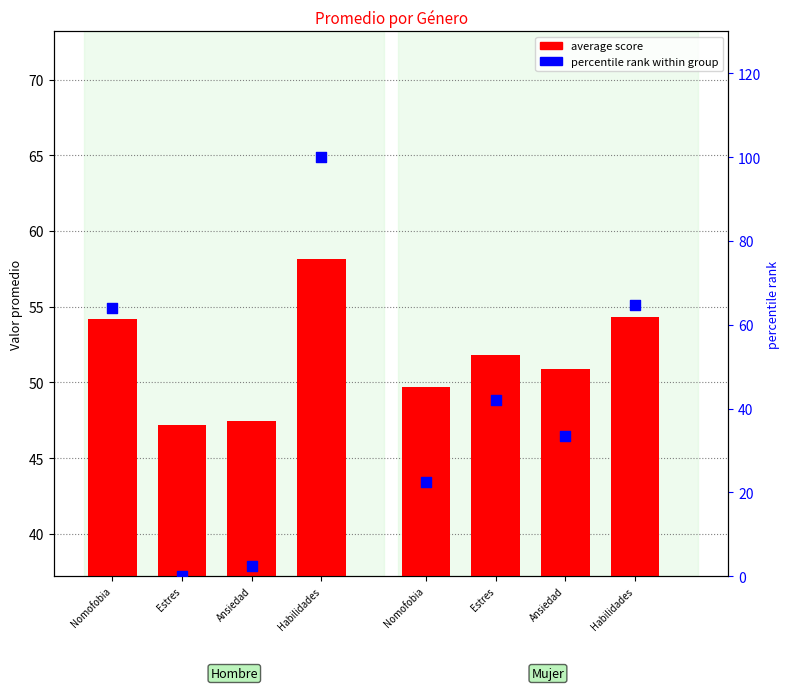

What is the total value across all series at Nomofobia?

118.1